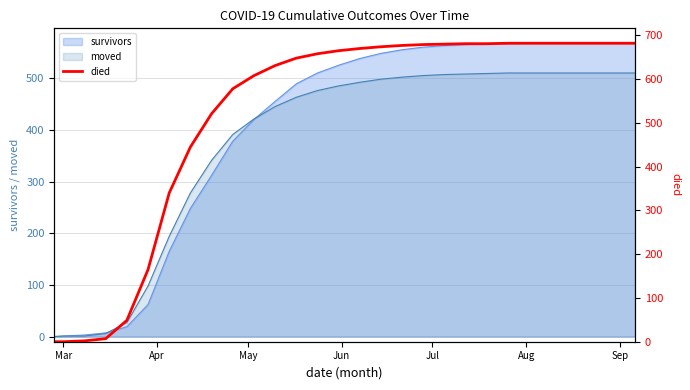

What is the maximum value shown in the chart?

682